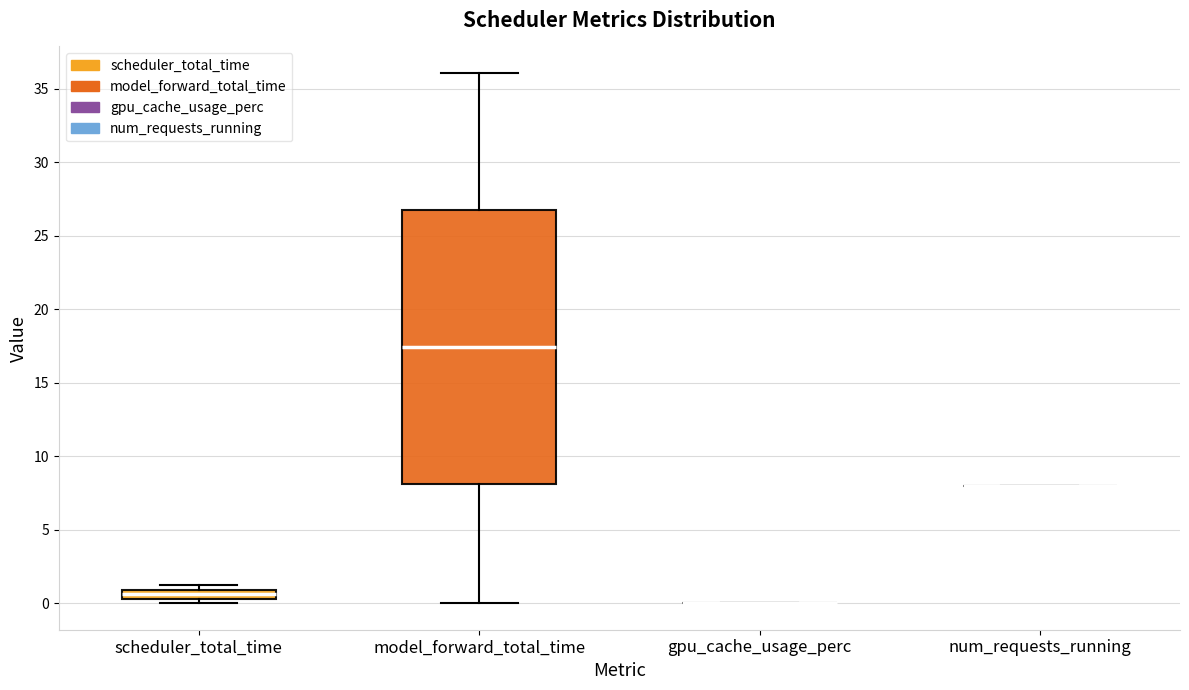

Comparing the boxes themselves (not the whiskers), which one is the tallest?

model_forward_total_time